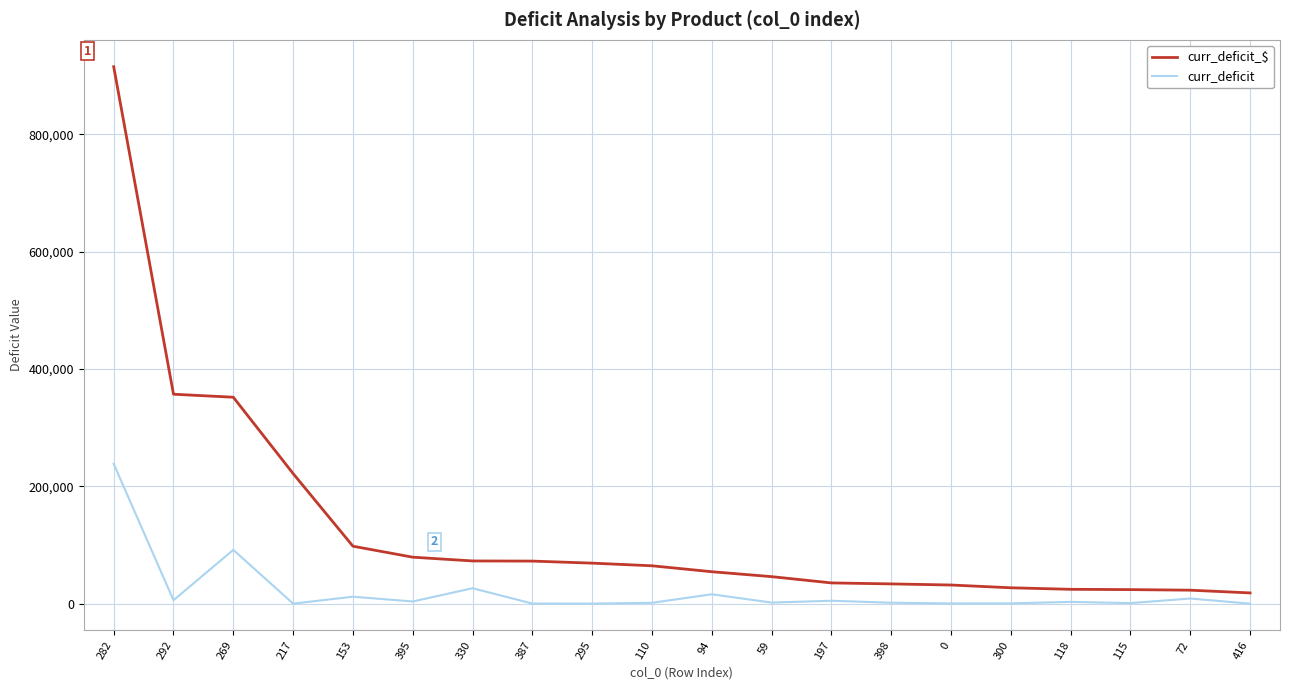

List the series in order of their peak value, lowest first.

curr_deficit, curr_deficit_$